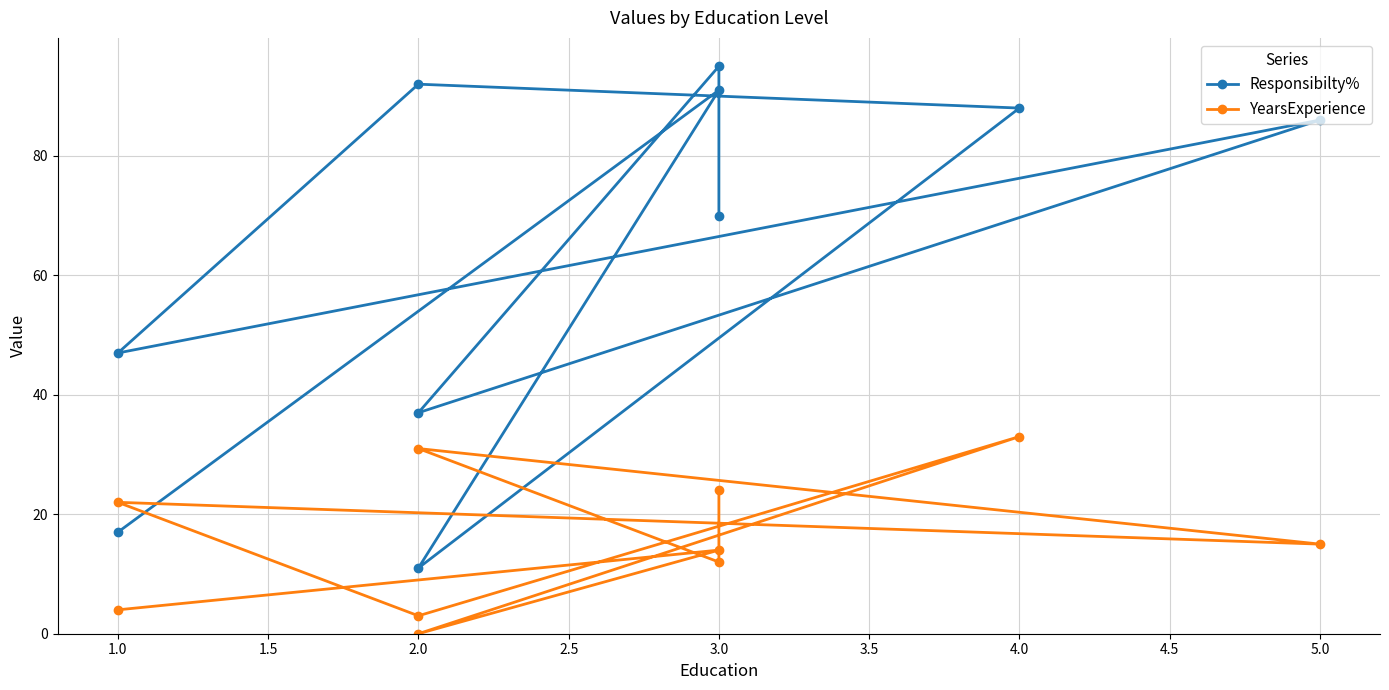

Which series has the largest total across all categories?

Responsibilty%